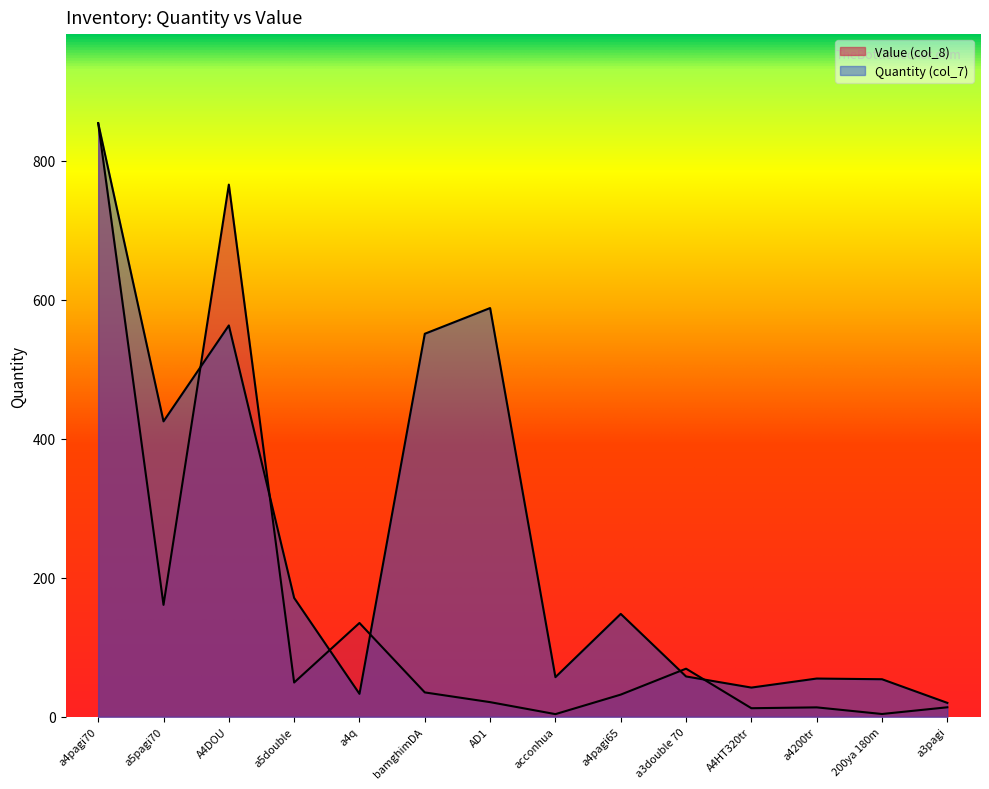

True or false: Value (col_8) has a value of 31.9 at a4pagi65.

True